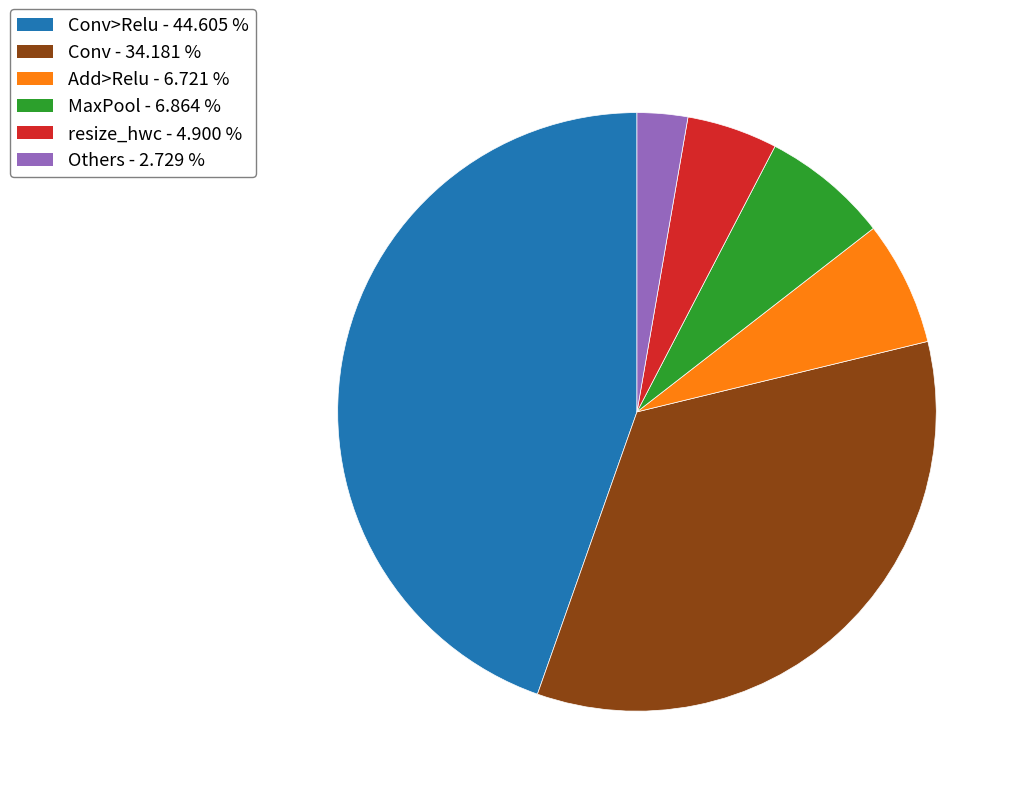

Is there any slice that represents more than half of the pie?

No